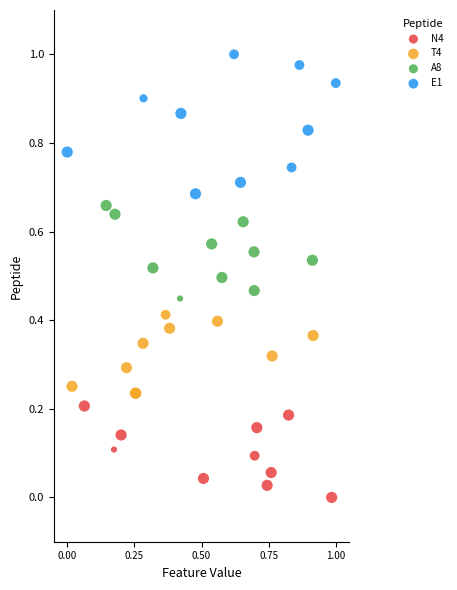

Which series has the widest spread of Y values?

E1